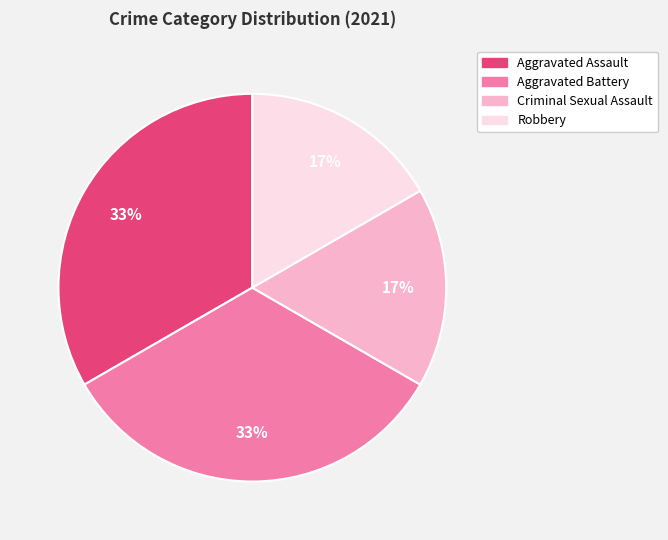

To the nearest percent, what portion does Robbery represent?

17%